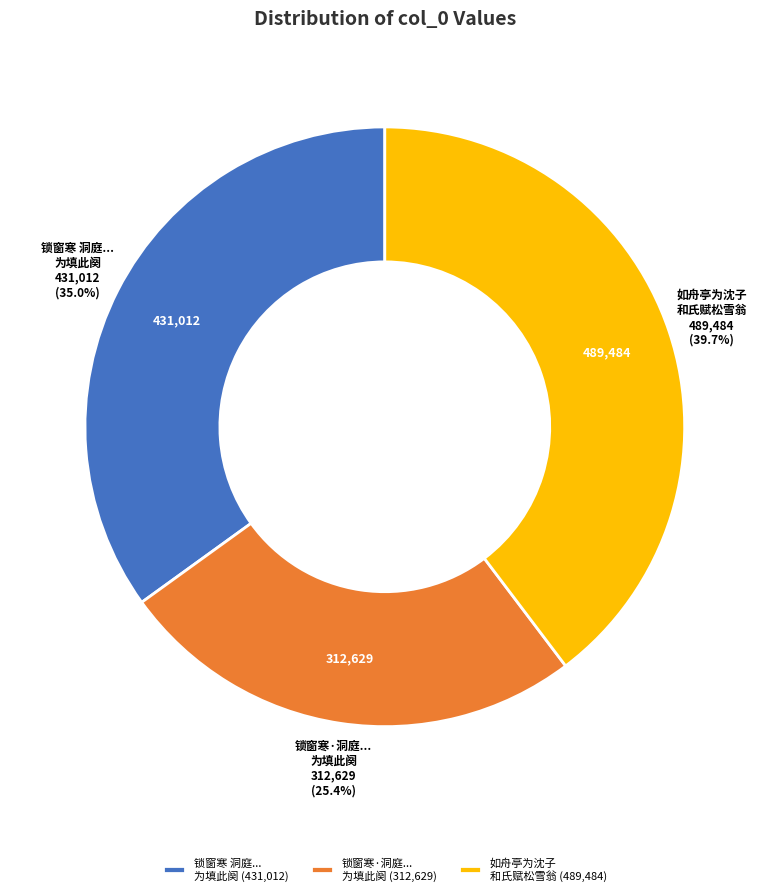

Approximately how many times larger is the value at 锁窗寒·洞庭... 为填此阕 compared to 如舟亭为沈子 和氏赋松雪翁?

0.6